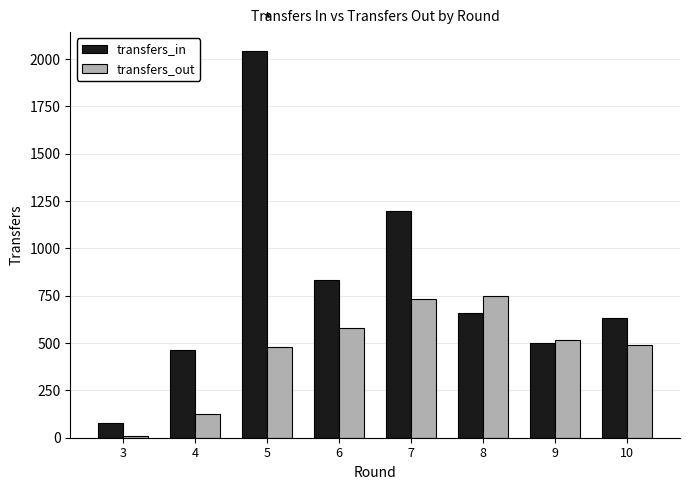

Reading left to right, transcribe all the data shown in this chart.

transfers_in: 3=79	4=465	5=2040	6=833	7=1196	8=661	9=501	10=631
transfers_out: 3=8	4=127	5=481	6=580	7=730	8=746	9=518	10=491